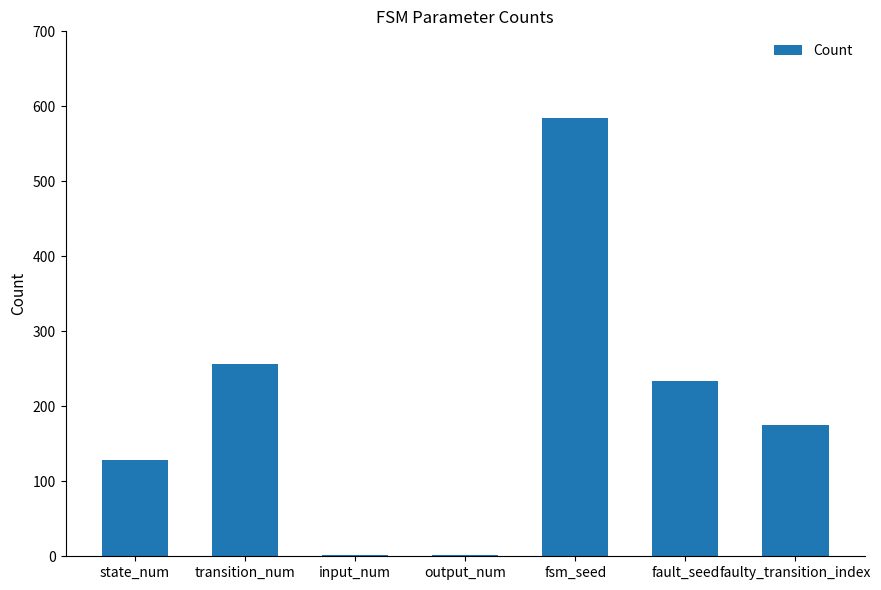

Reading left to right, extract all data points from this chart.

128	256	2	2	585	234	175